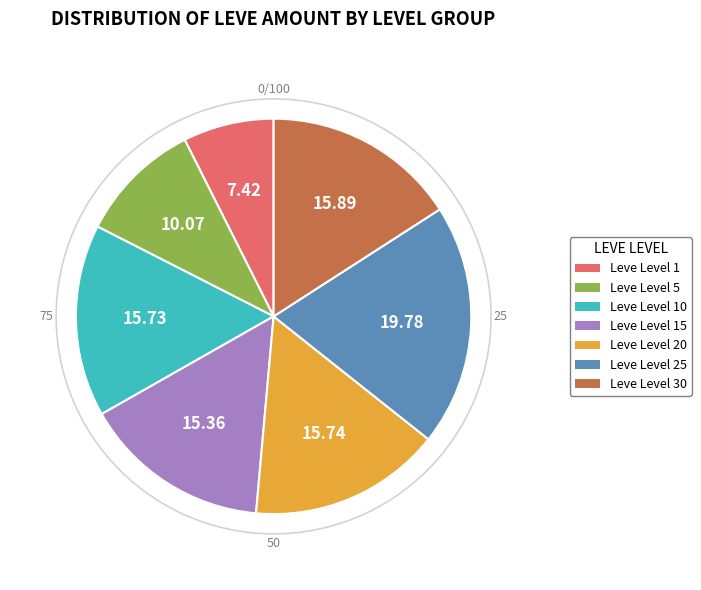

Is Leve Level 30 the majority of the pie?

No